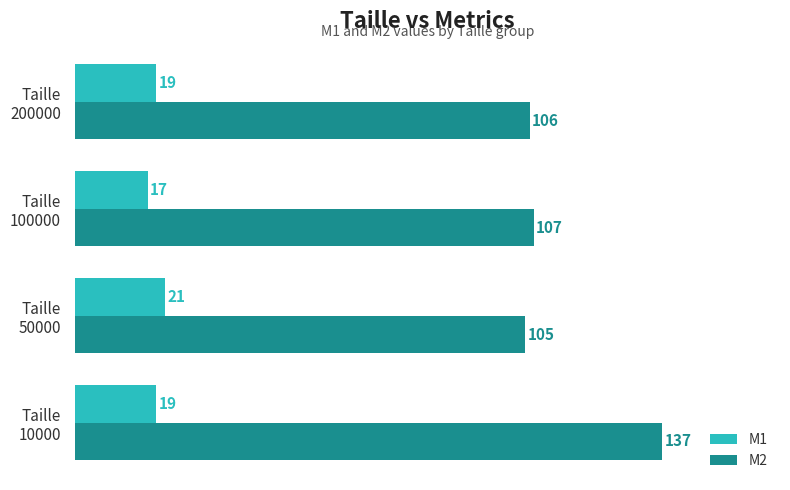

What is the difference between the maximum and minimum values in the M1 series?

4